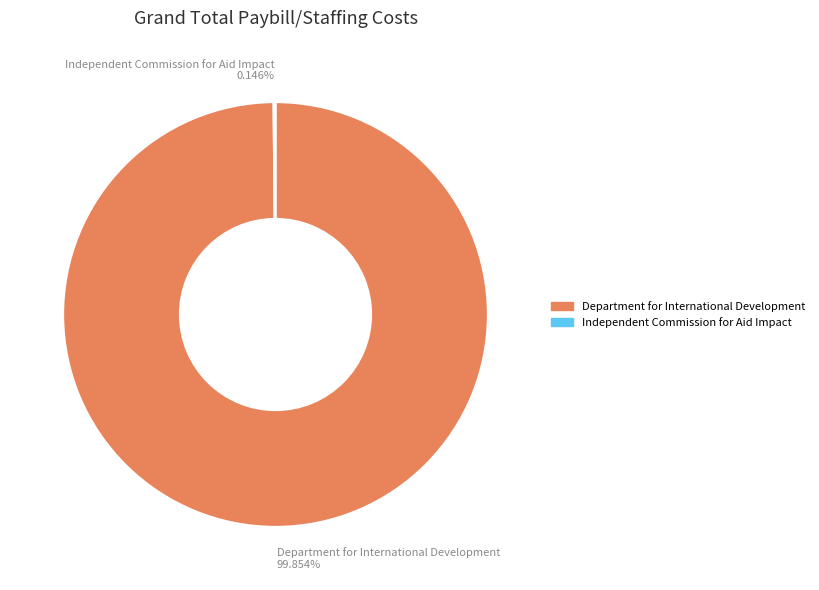

True or false: Department for International Development accounts for 86% of the total.

False